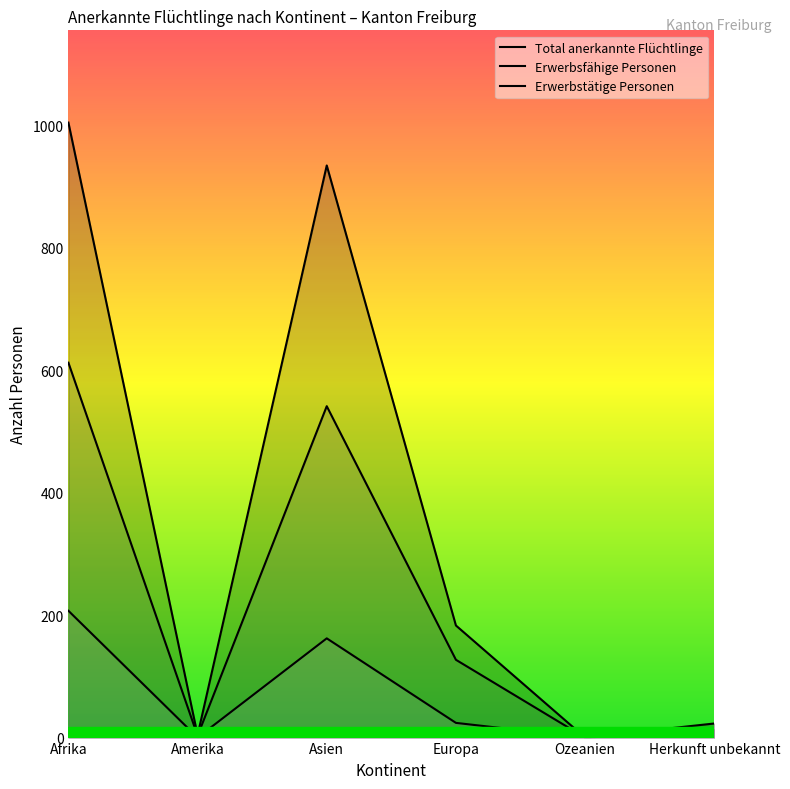

True or false: Erwerbstätige Personen and Erwerbsfähige Personen intersect in this chart.

False